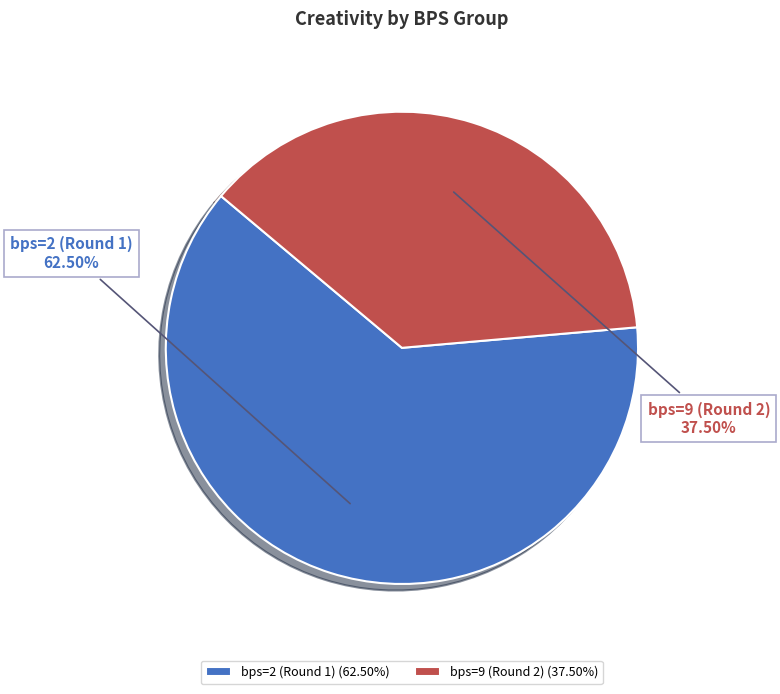

Which category has the smallest portion of the pie?

bps=9 (Round 2)